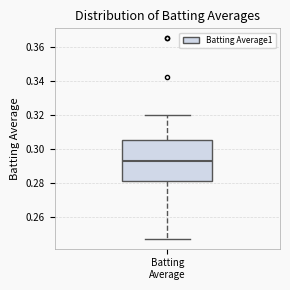

Read this box plot against the y-axis: the position of the median line, the range covered by the box, and the ends of both whiskers. The values are not printed on the chart, so give them approximately, as read against the axis.

median 0.292, box 0.280 to 0.306, whiskers 0.248 to 0.320